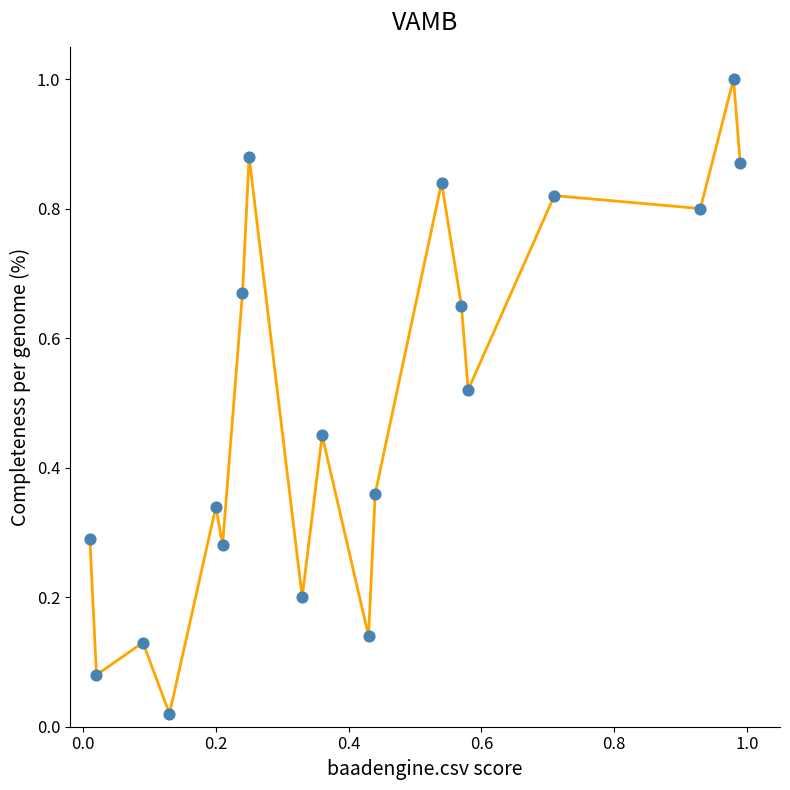

What is the maximum value shown in the chart?

1.0